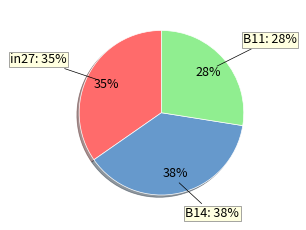

How much of the chart is everything except B14?

62.2%